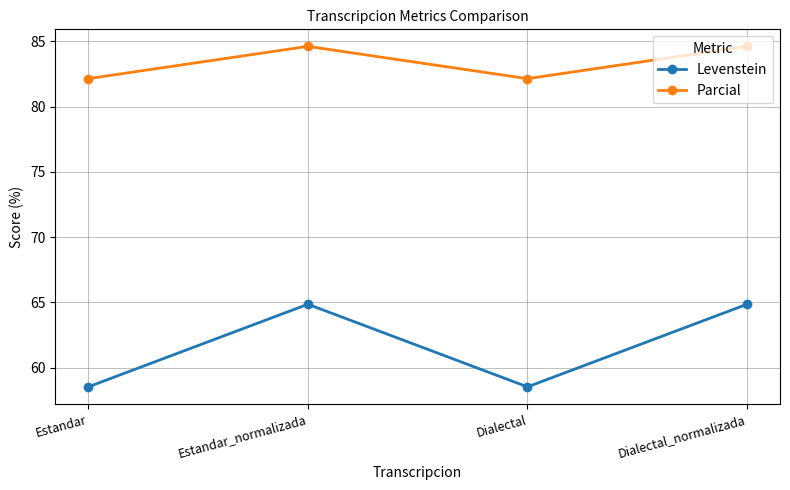

Which series changed the most between Estandar and Dialectal_normalizada?

Levenstein